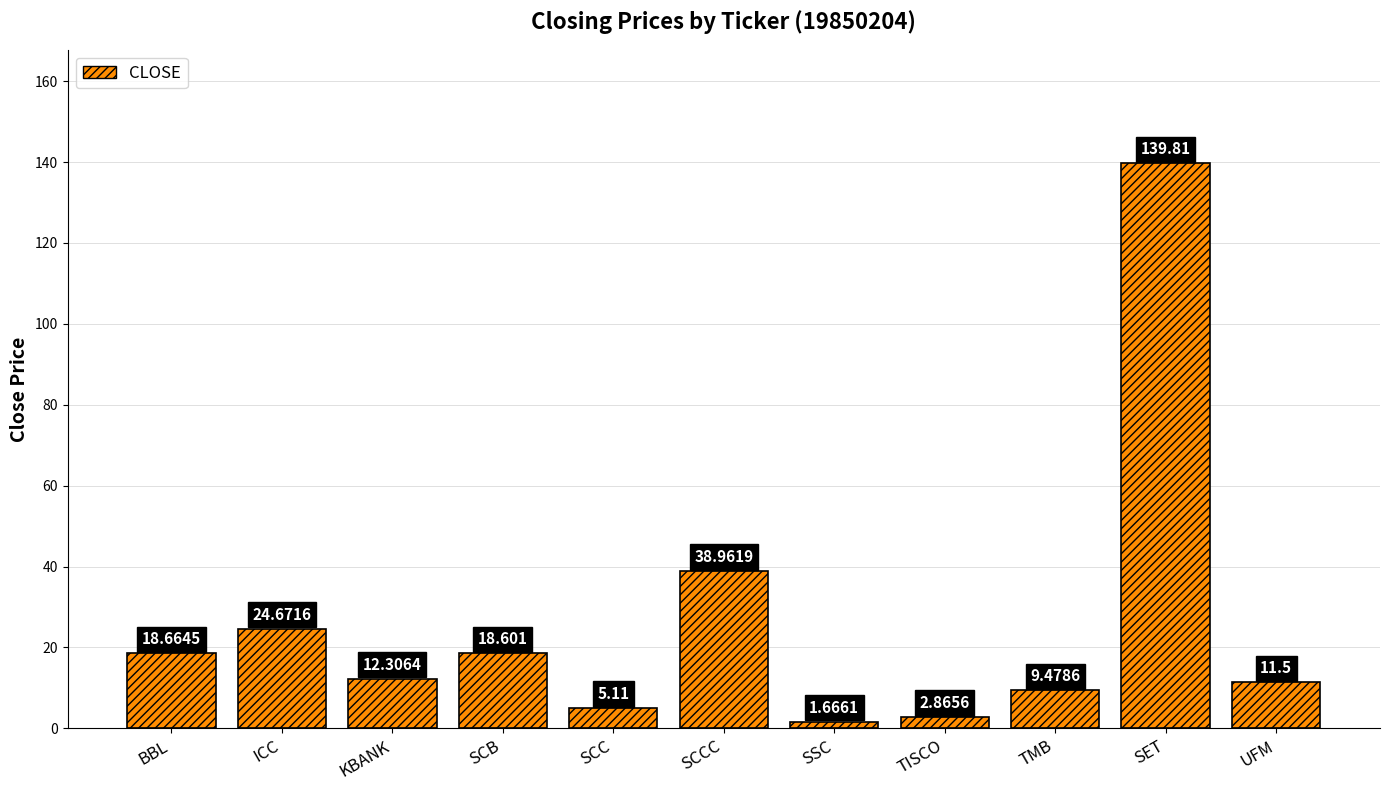

True or false: the data shows 18.6 at SCB.

True